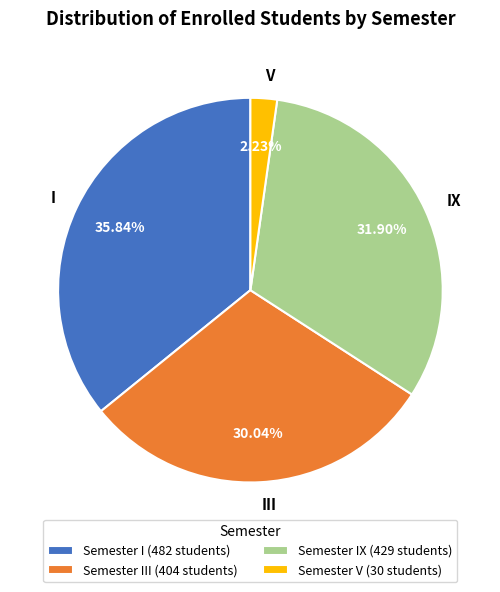

To the nearest percent, what is the average slice percentage?

25%